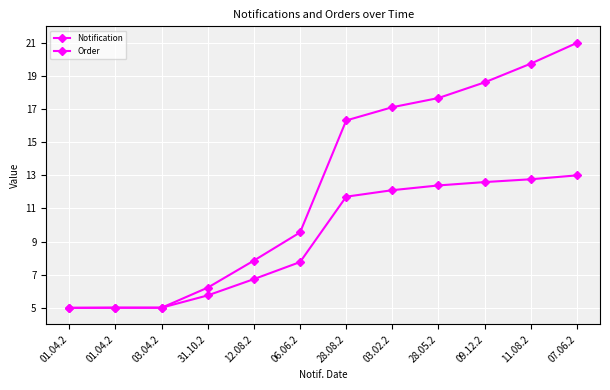

Is it true that Order equals 12.1 at 03.02.2?

True